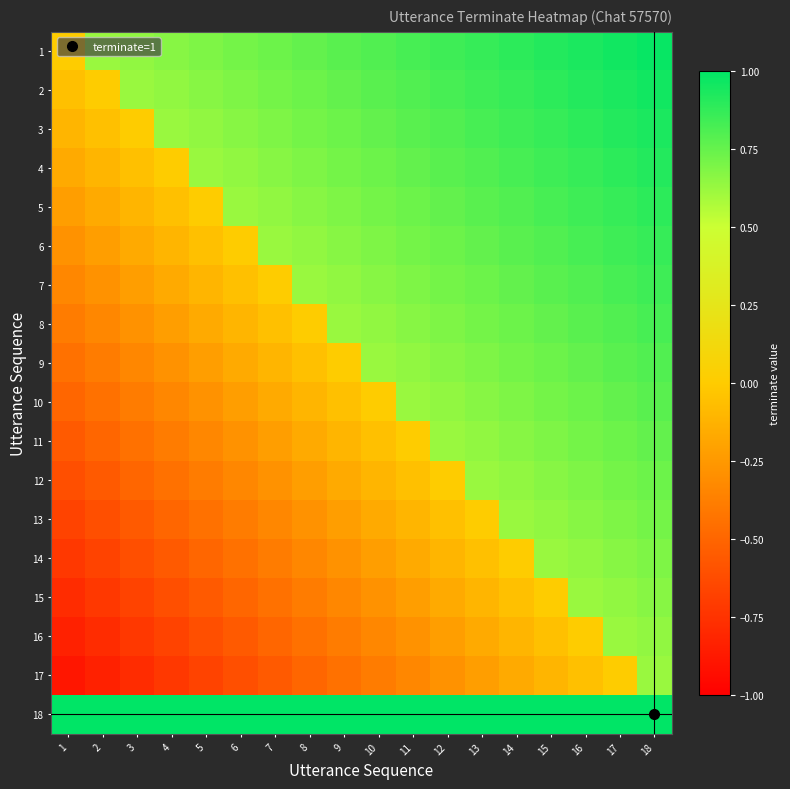

Which series has the largest range (max minus min)?

17